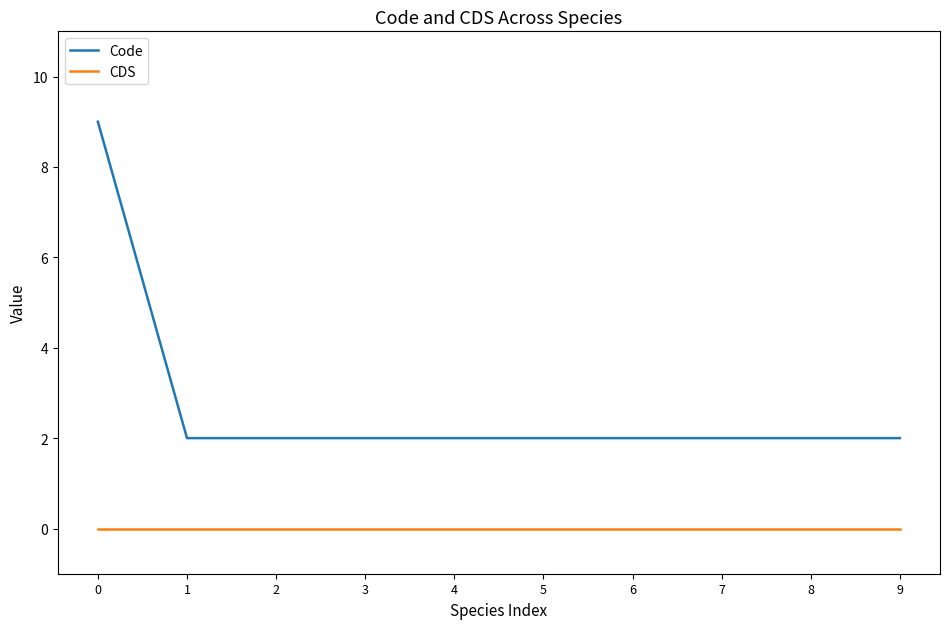

What is the sum of the Code values at 7 and 1?

4